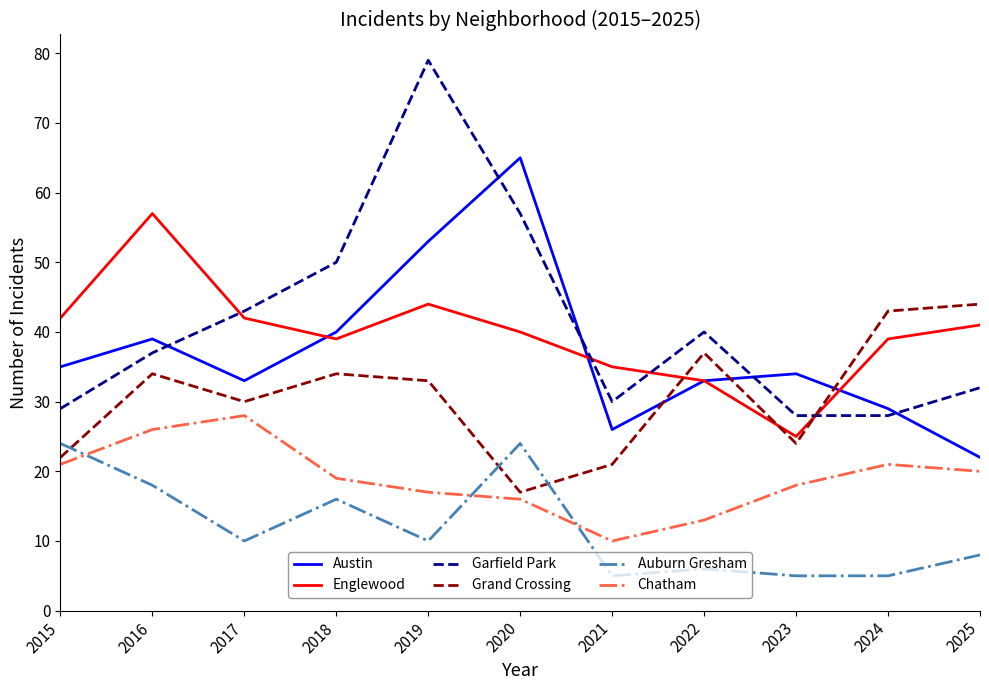

What is the spread (max minus min) of values at 2021?

30